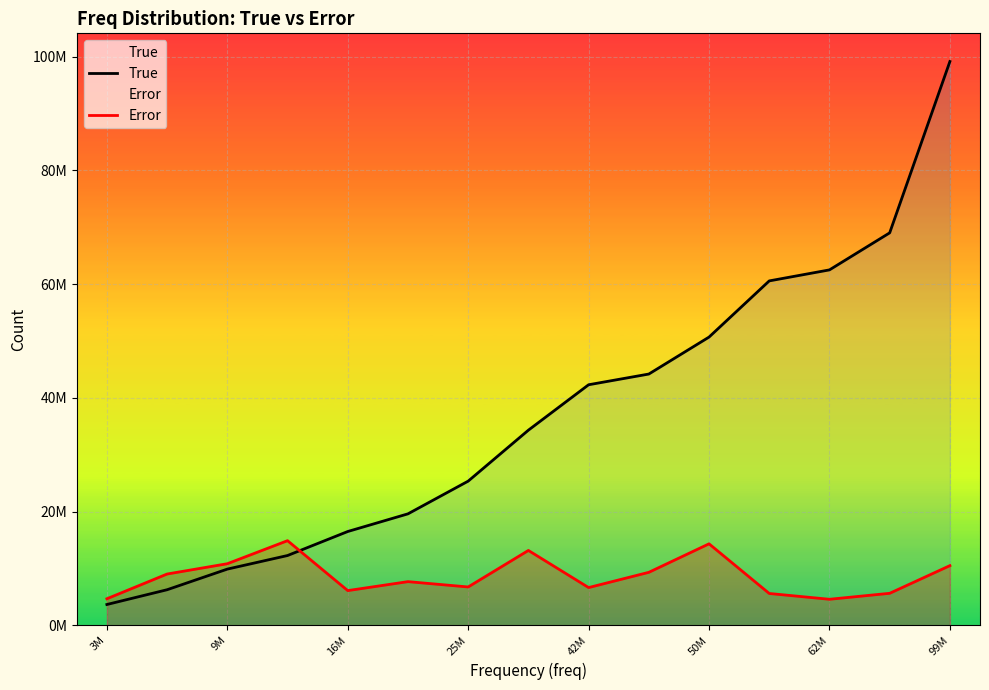

What is the difference between the maximum and minimum values in the True series?

95499853.0